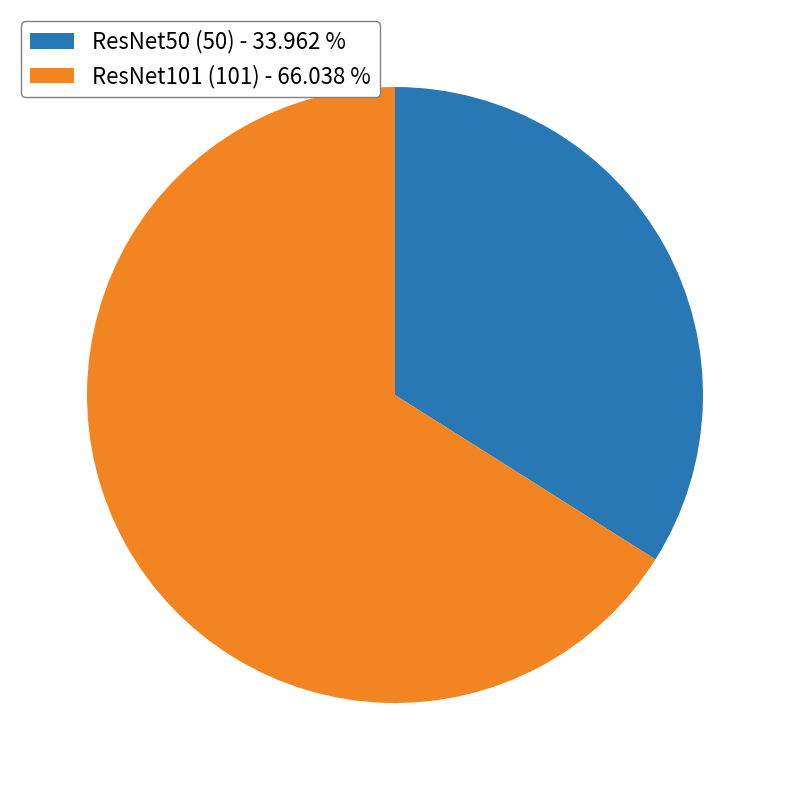

What is the ratio of the value at ResNet101 (101) to the value at ResNet50 (50)?

1.9